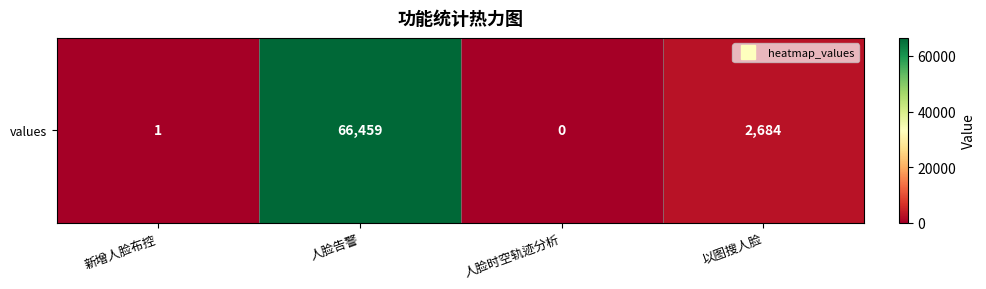

Which has a higher value, 人脸告警 or 以图搜人脸?

人脸告警